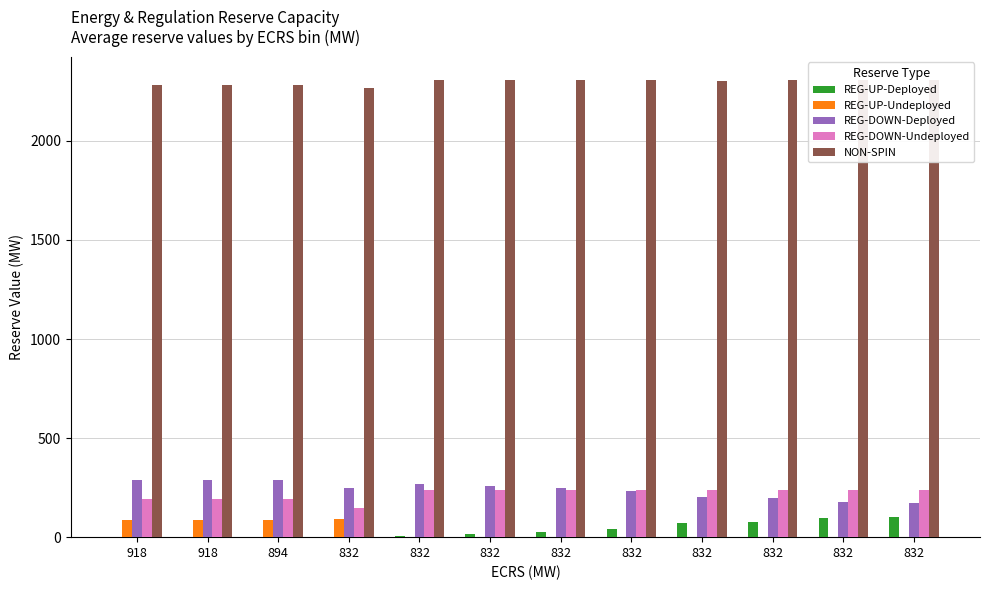

Rank the series at 832 from highest to lowest value.

NON-SPIN, REG-DOWN-Deployed, REG-DOWN-Undeployed, REG-UP-Undeployed, REG-UP-Deployed